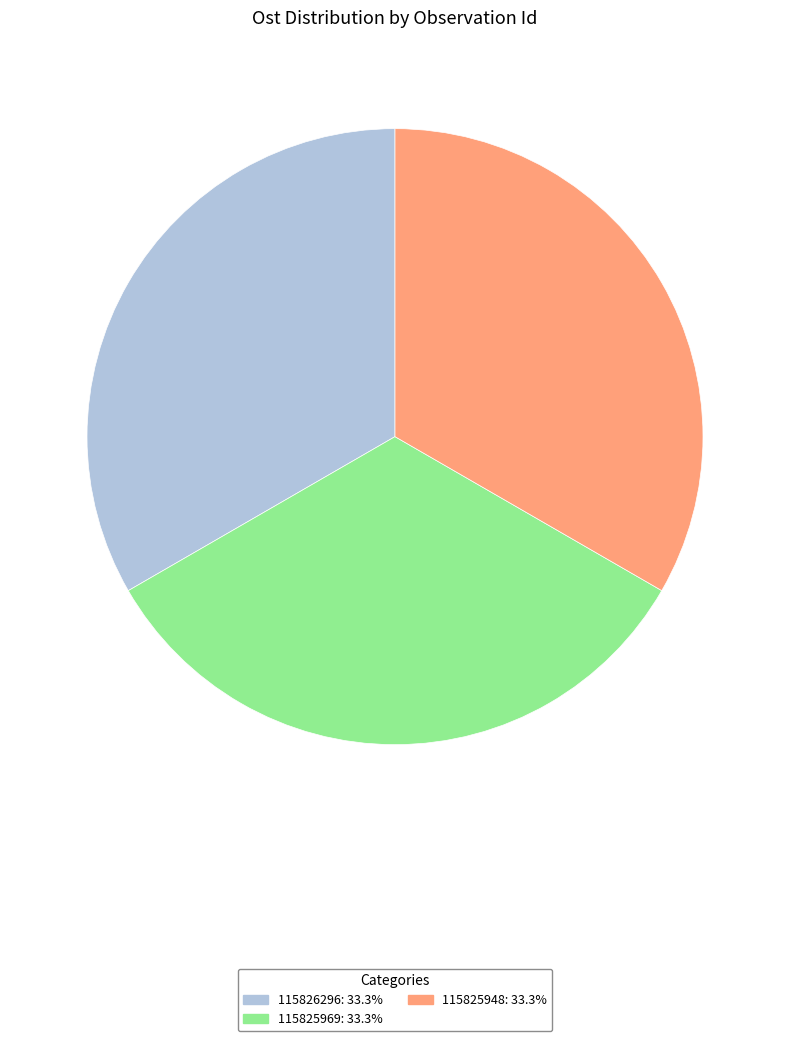

Does 115825948: 33.3% represent more than half of the total?

No